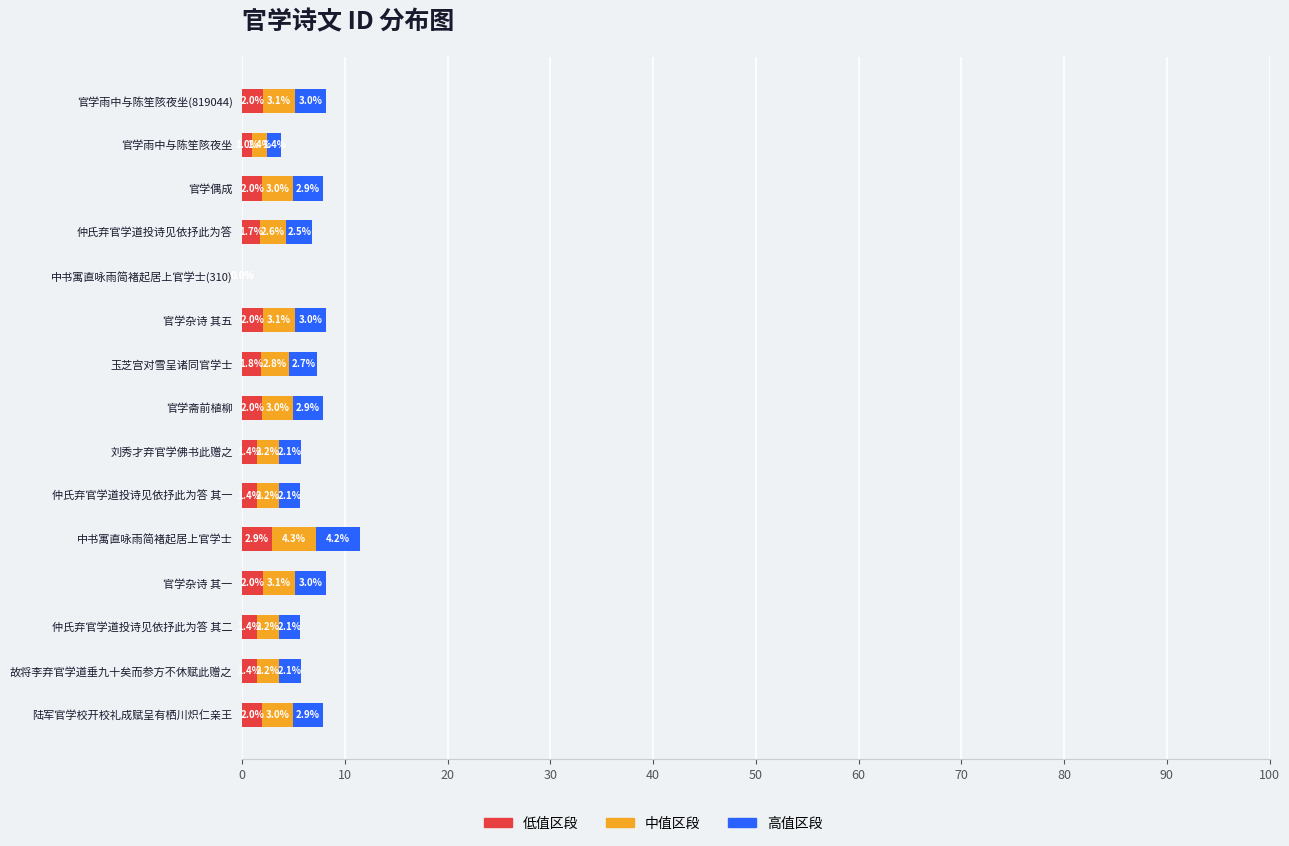

What is the total value across all series at 中书寓直咏雨简褚起居上官学士?

11.4